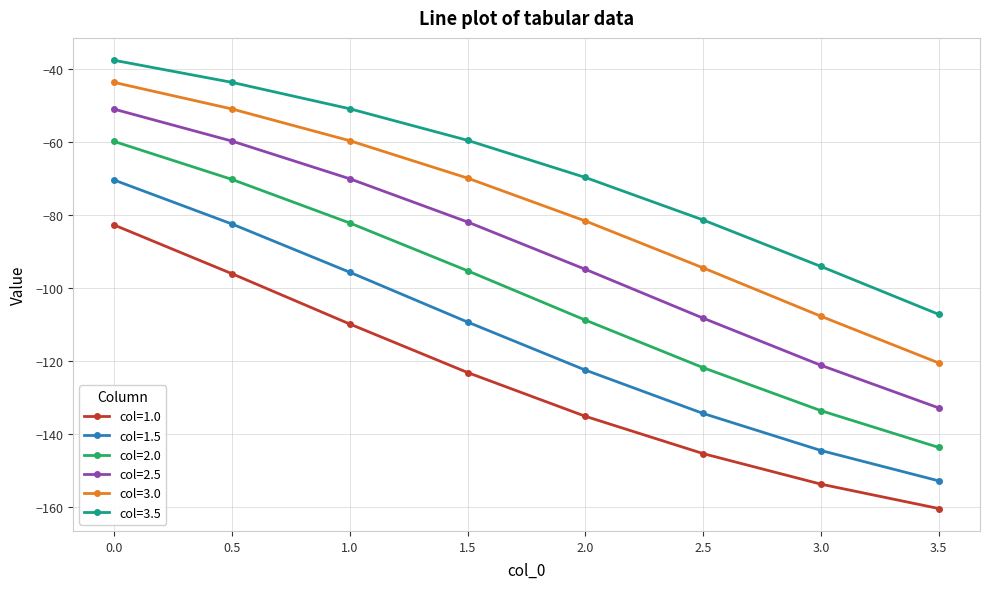

List the series in order of their peak value, lowest first.

col=1.0, col=1.5, col=2.0, col=2.5, col=3.0, col=3.5